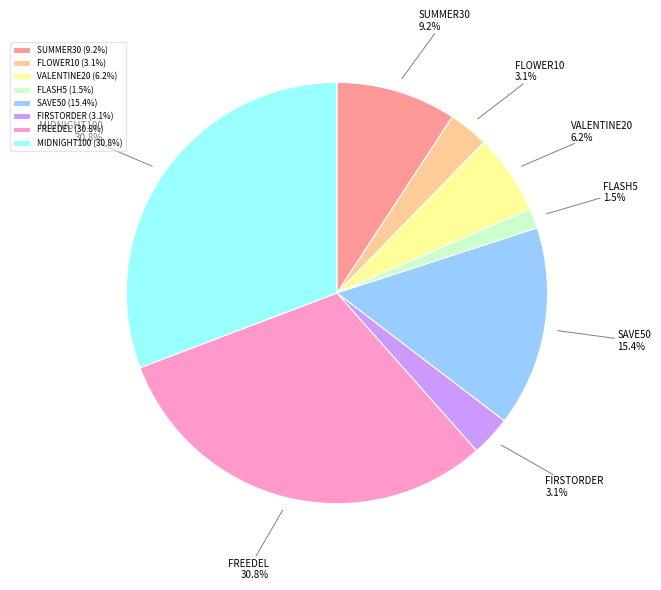

Which slice is the smallest?

FLASH5